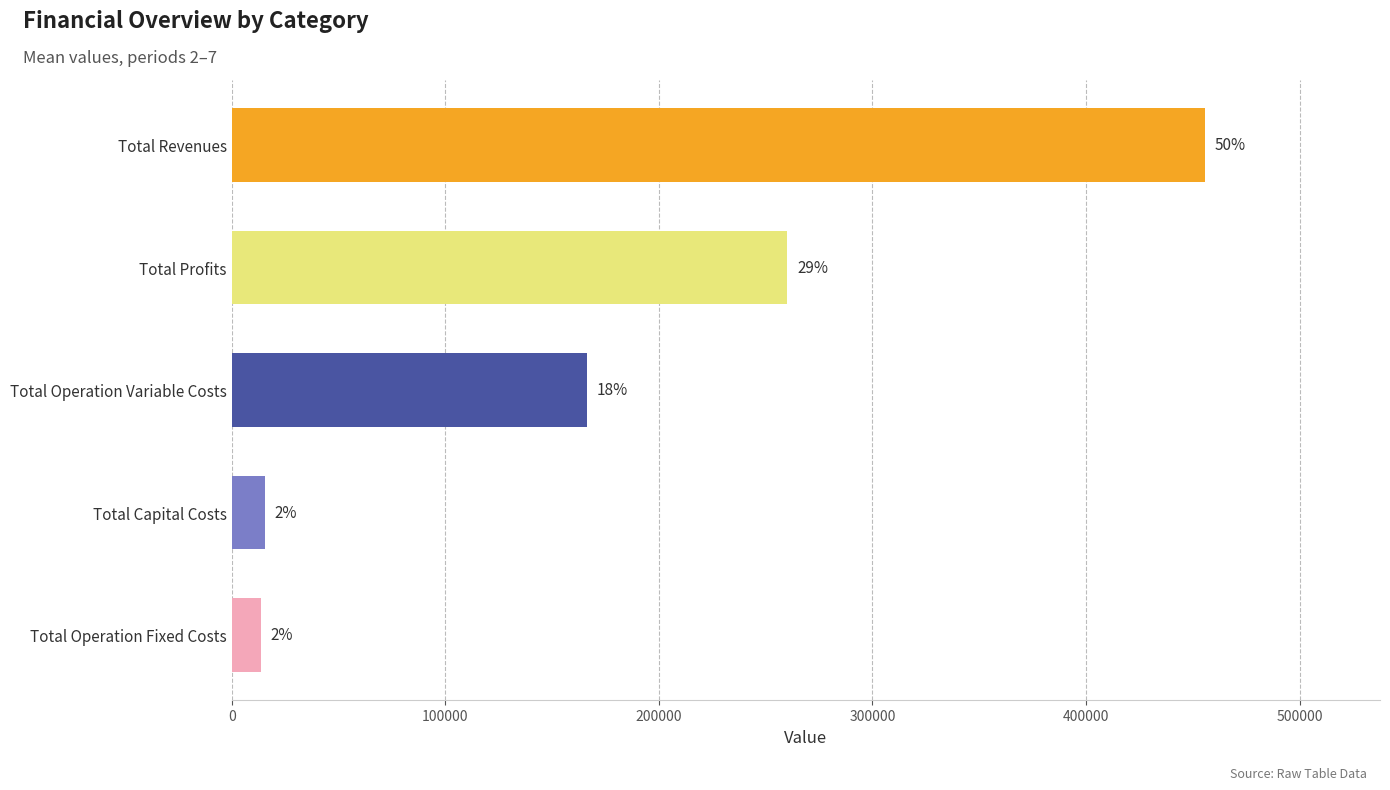

Are the bars horizontal?

Yes